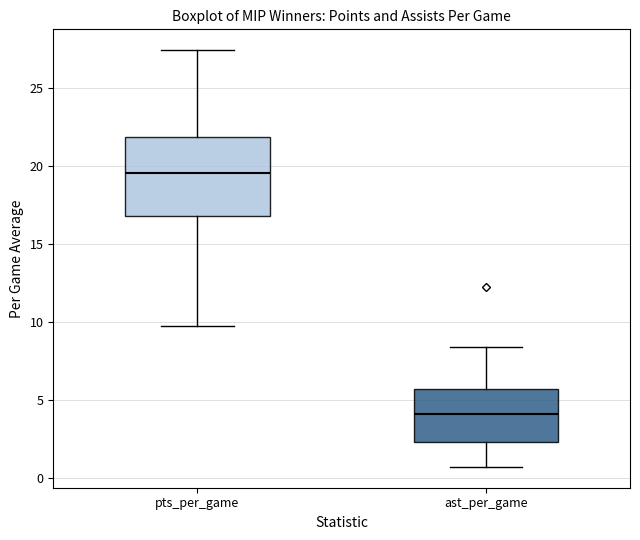

Which box is the tallest, from its lower edge to its upper edge?

pts_per_game